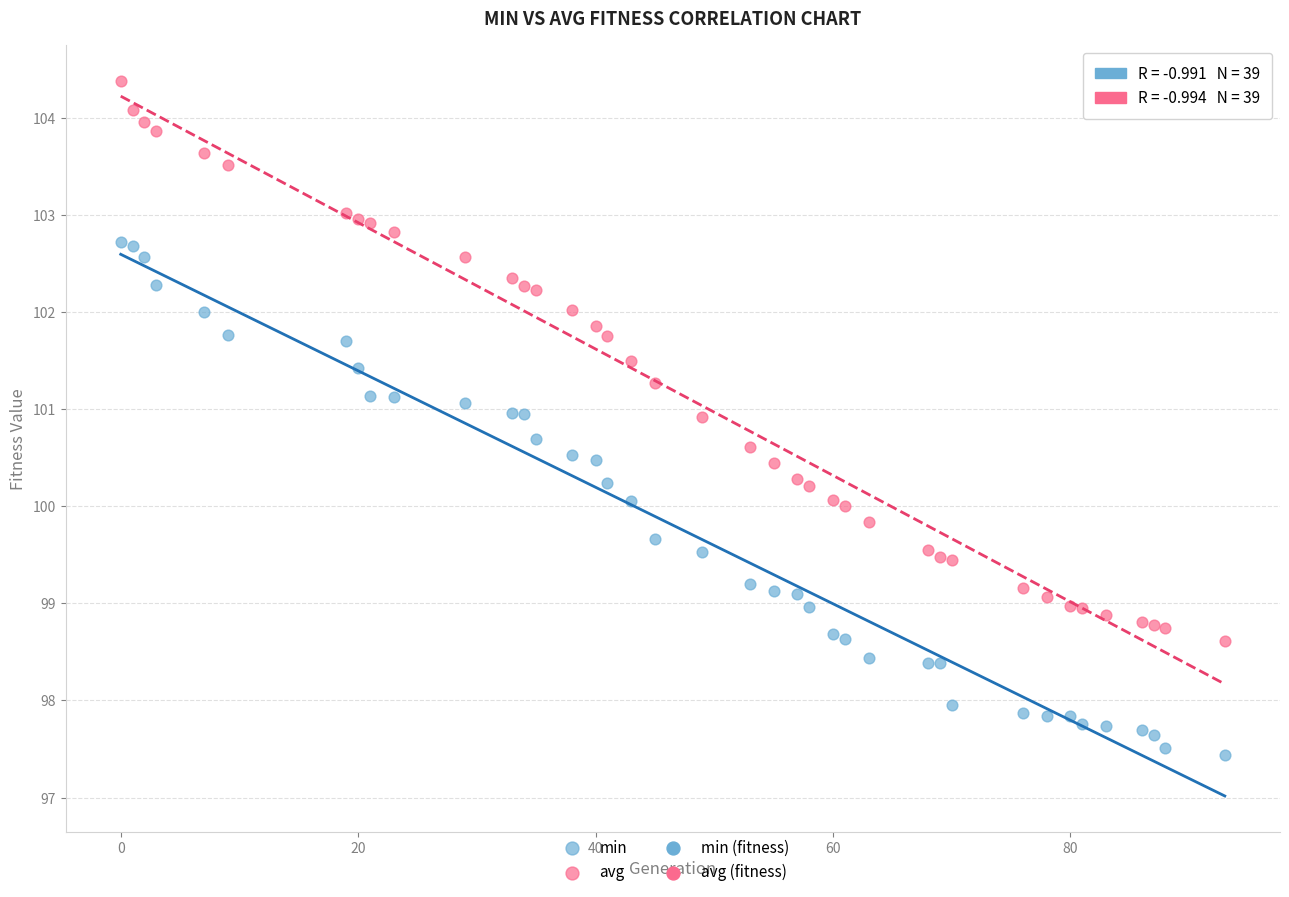

What is the X range (max minus min) for the scatter plot?

93.0